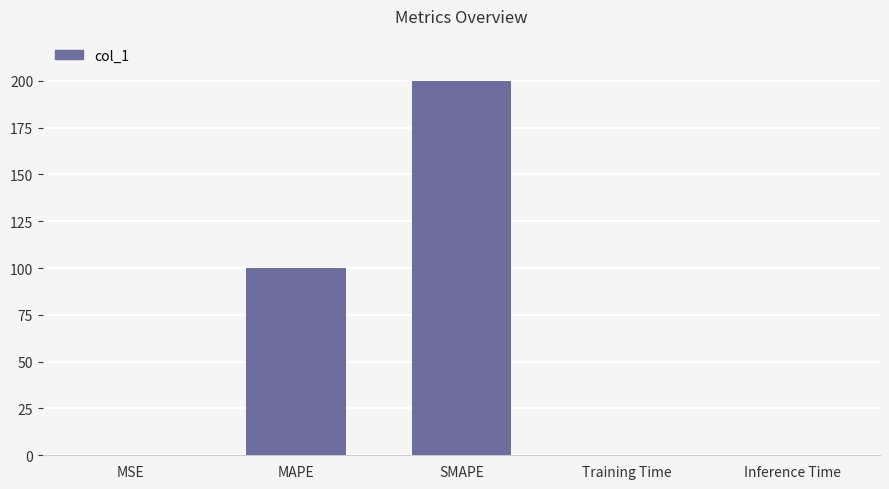

What is the sum of the values at SMAPE and MAPE?

300.0